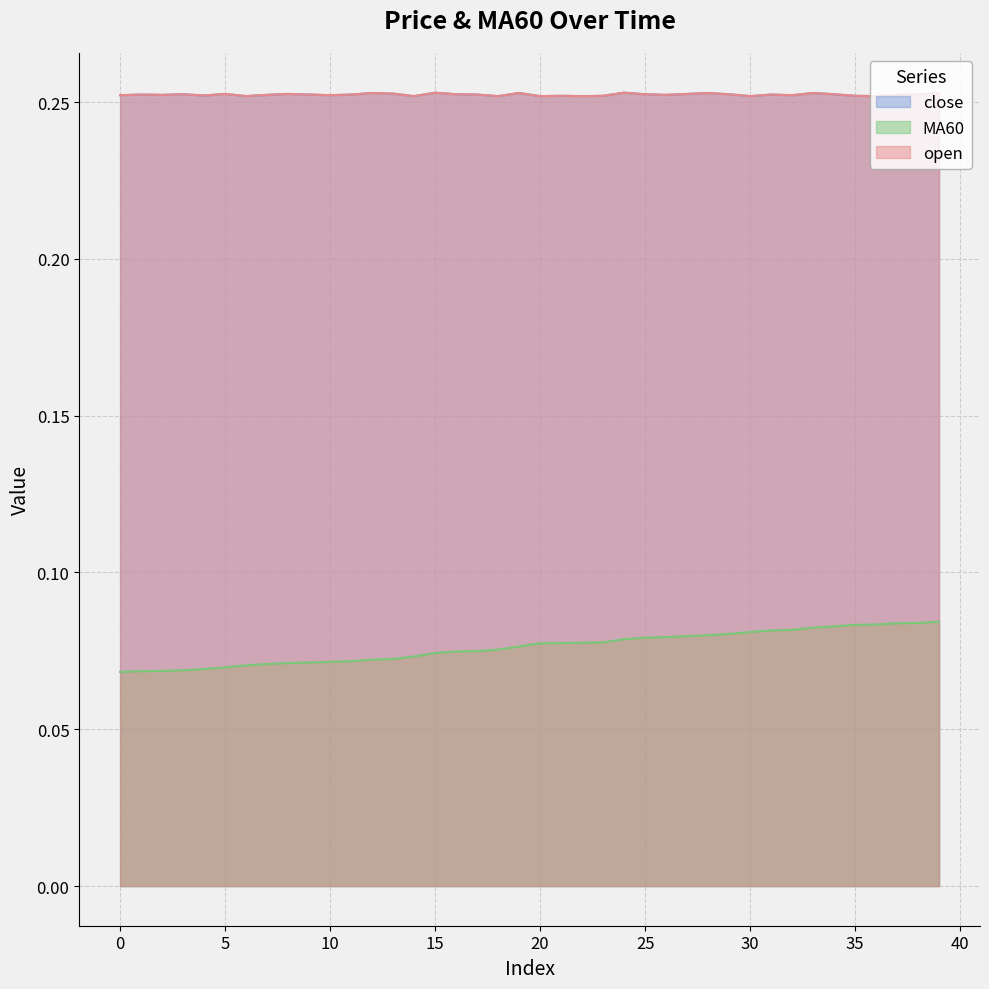

List the labels in order of close value, largest first.

15, 24, 12, 19, 28, 33, 39, 13, 5, 8, 27, 3, 16, 25, 29, 34, 1, 9, 11, 17, 31, 38, 2, 7, 26, 37, 0, 10, 32, 4, 21, 23, 35, 6, 14, 18, 20, 22, 30, 36